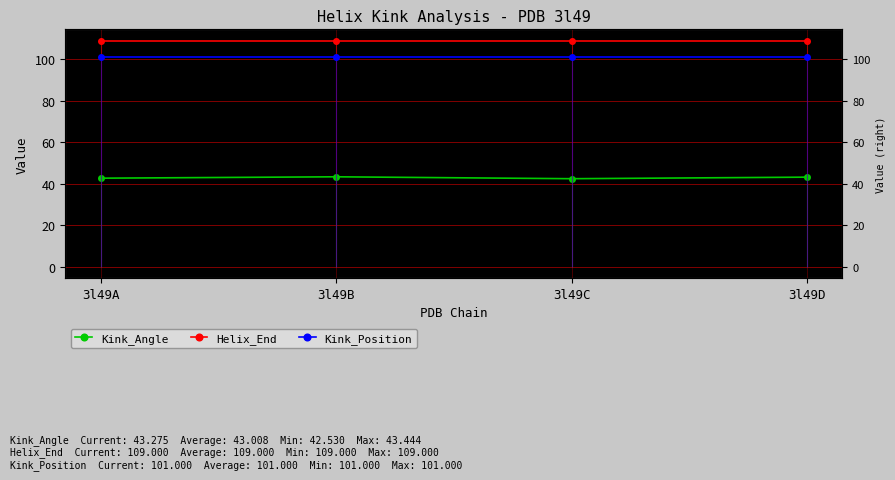

True or false: Helix_End and Kink_Position cross at least once.

False